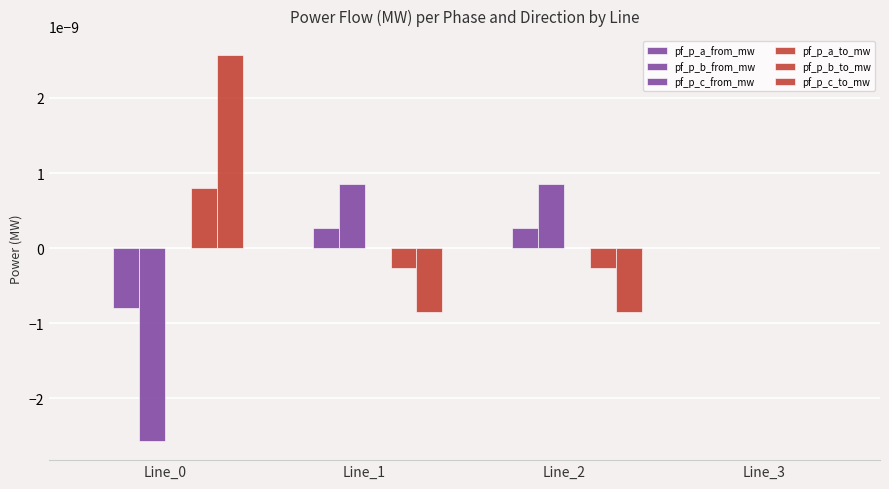

Count the number of categories in the chart.

4